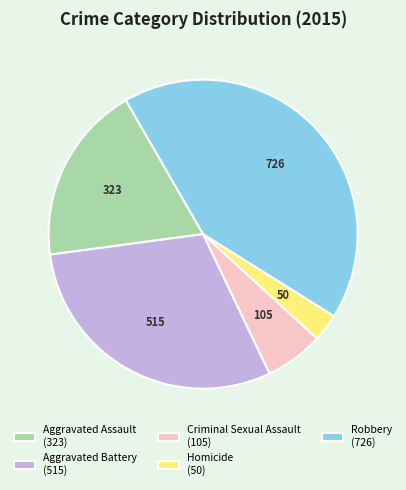

Which has a higher value, Criminal Sexual Assault (105) or Homicide (50)?

Criminal Sexual Assault (105)